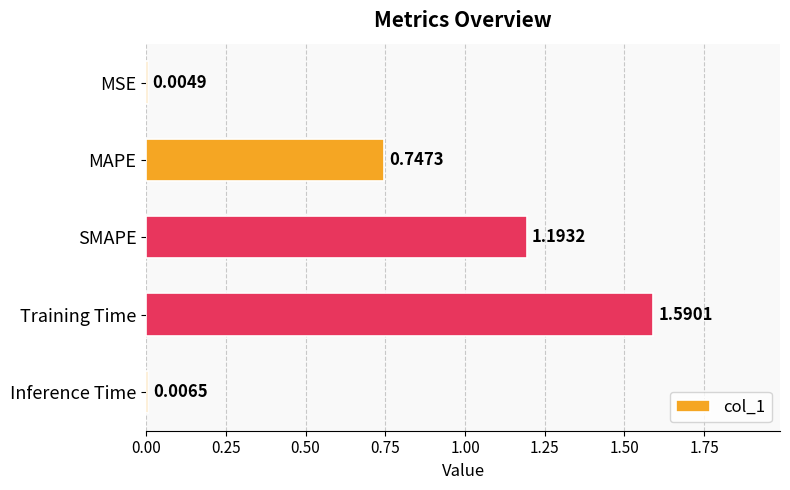

Where is the data nearest to the value 0?

MSE